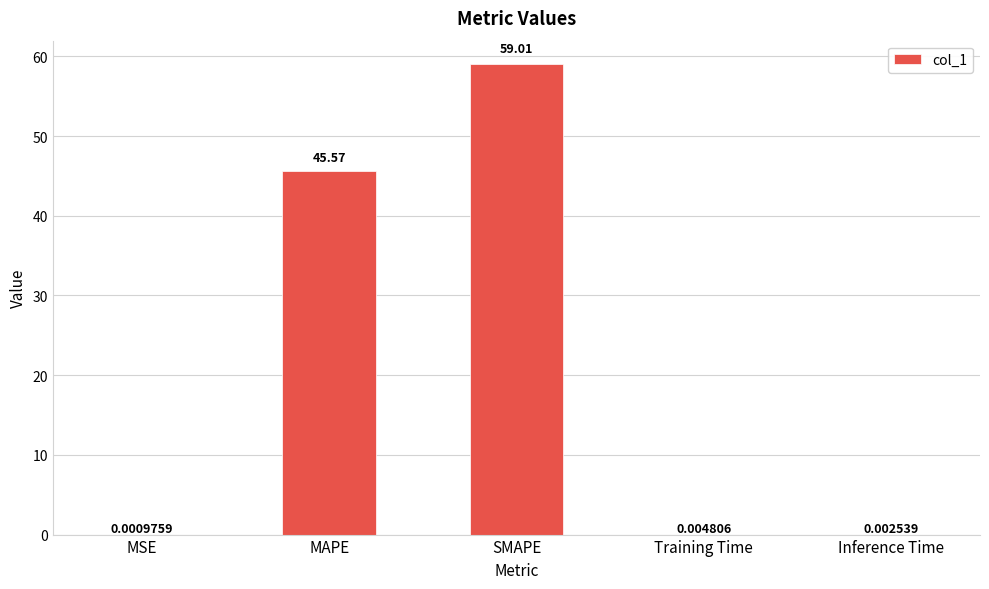

What is the change in value from MAPE to Inference Time?

-45.6